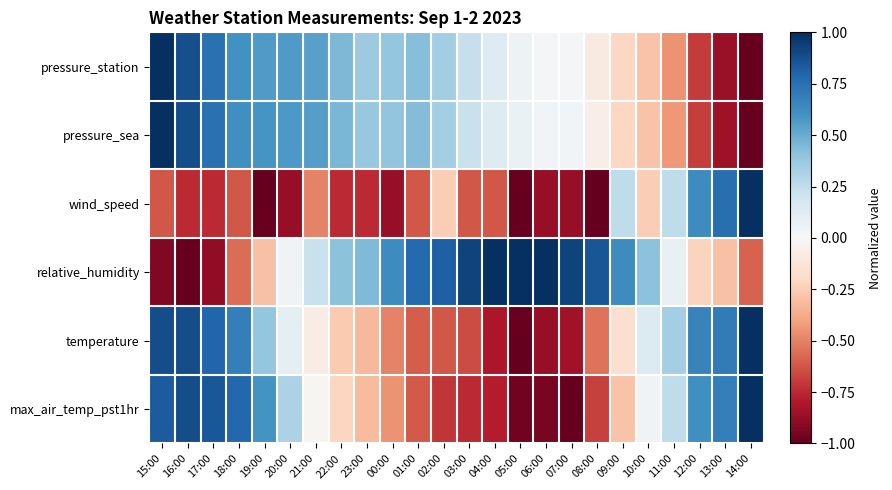

List the series in order of their peak value, highest first.

pressure_station, pressure_sea, wind_speed, relative_humidity, temperature, max_air_temp_pst1hr